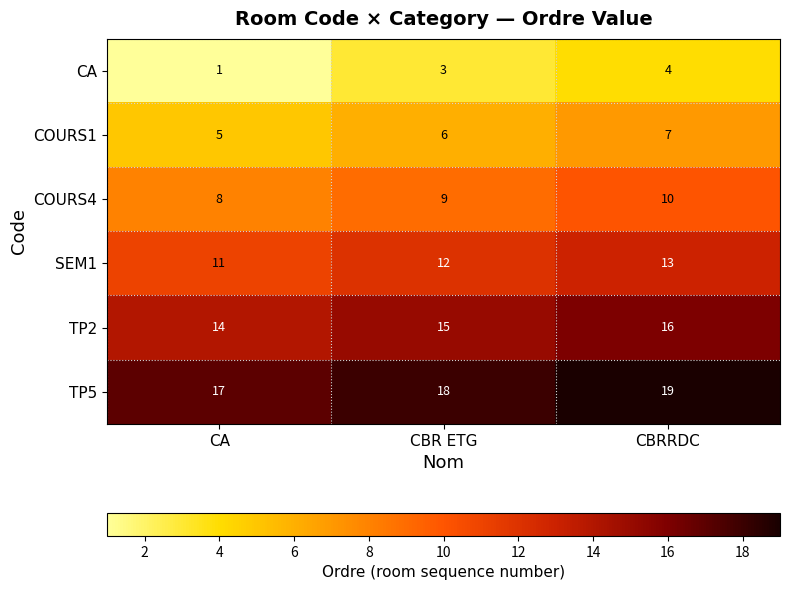

Which category has the highest value in the TP5 series?

CBRRDC